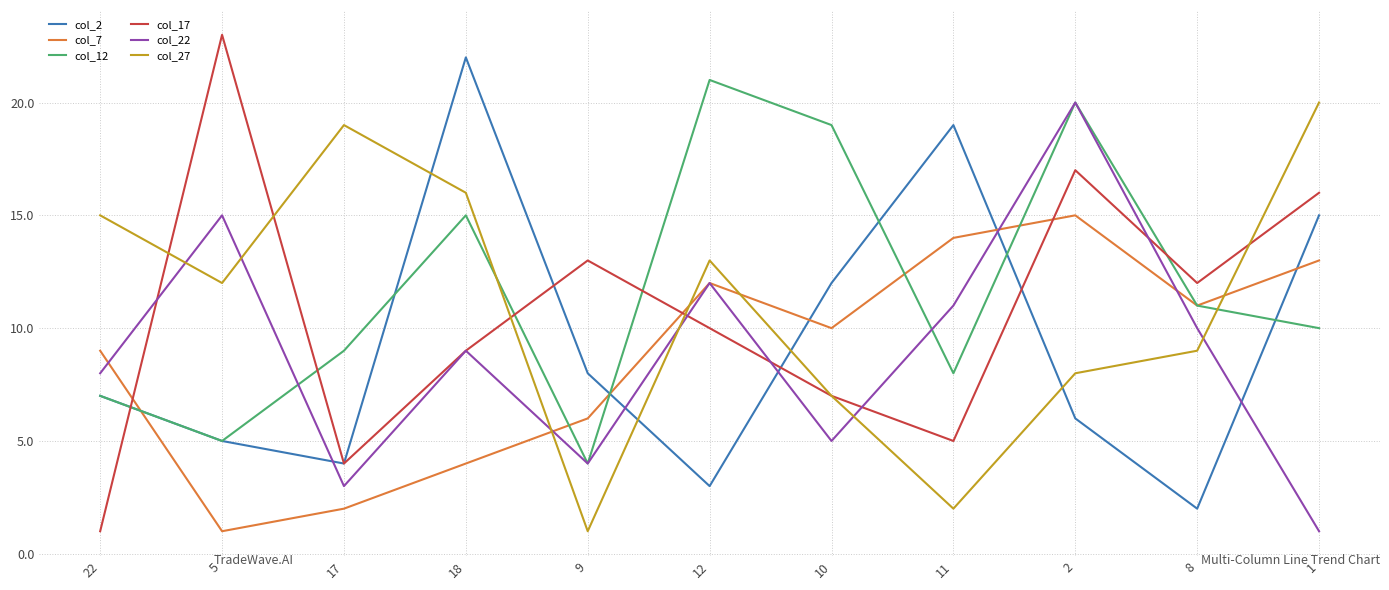

Is it true that col_17 equals 5 at 11?

True